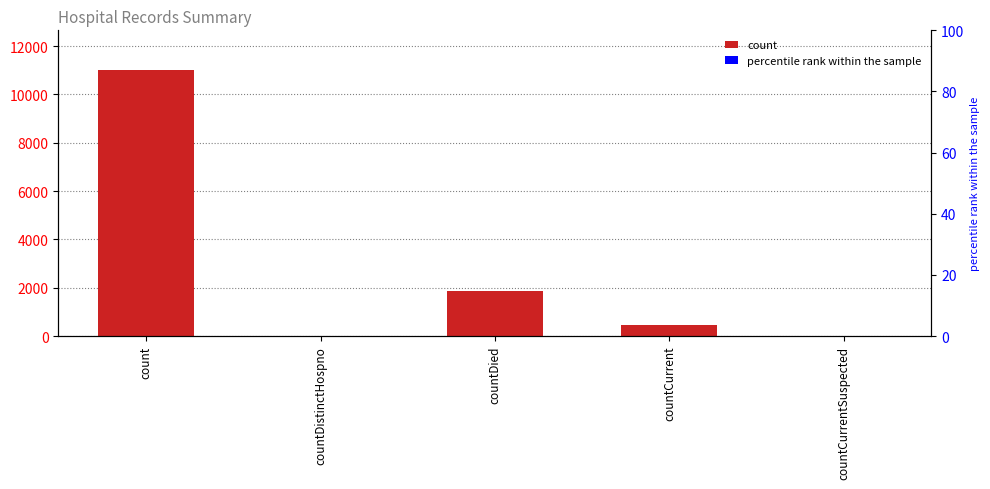

What is the label of the 3rd bar from the right?

countDied